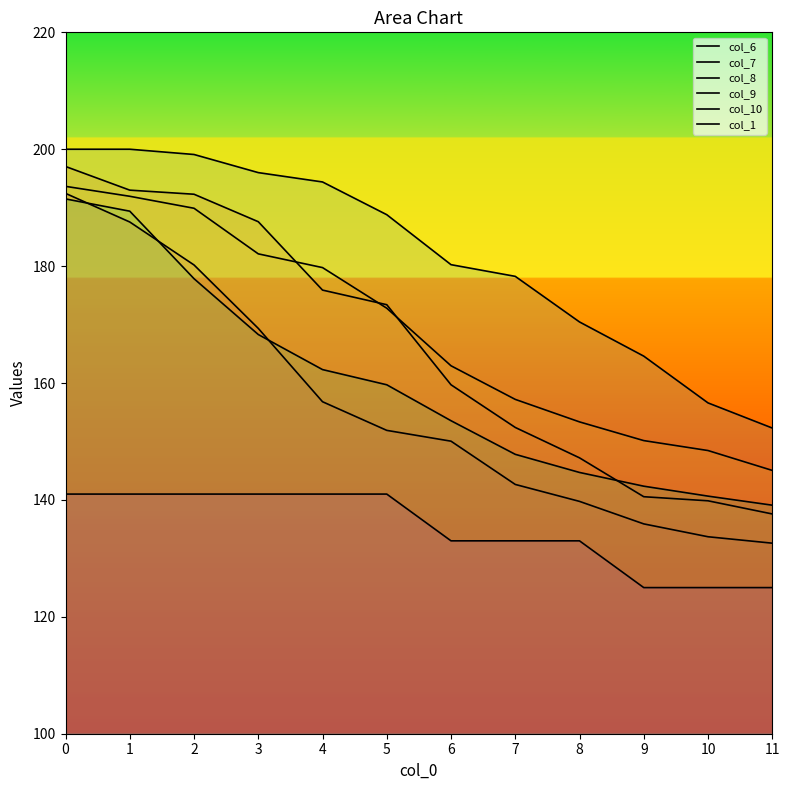

What is the sum of the col_7 values at 11 and 3?

325.2